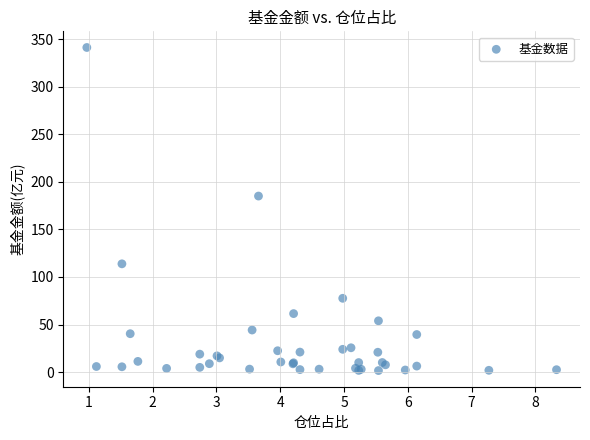

What Y value in the scatter plot is closest to 171?

185.1